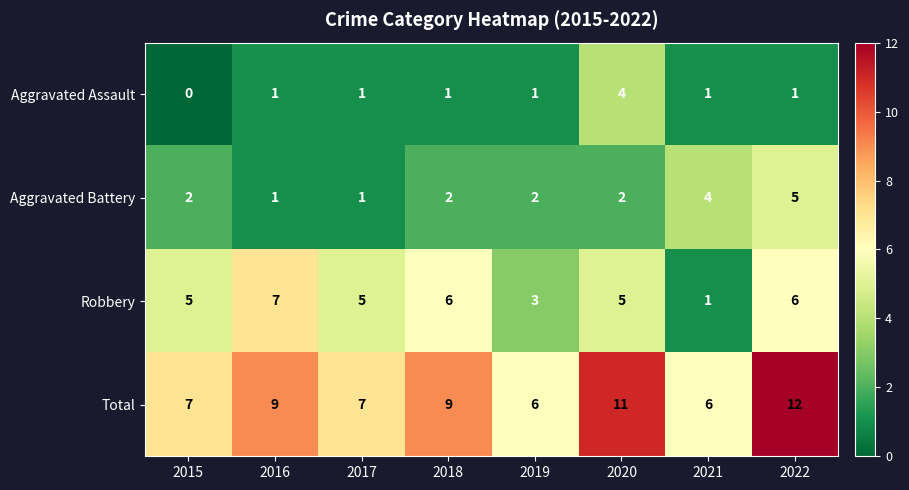

Which category has the highest value in the Robbery series?

2016